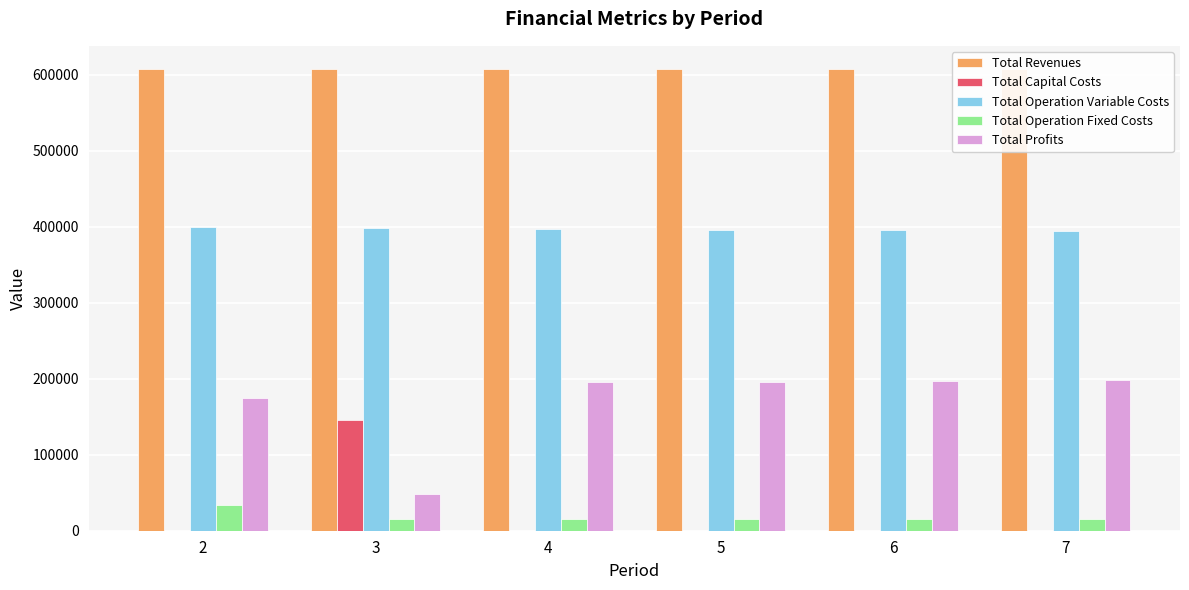

Which has a higher value, 2 or 4?

4